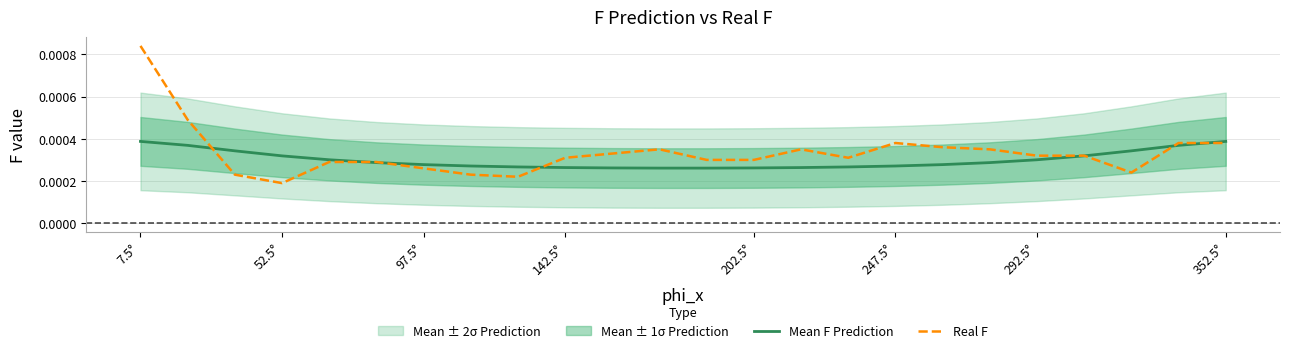

The Real F series shows 0.0 at 52.5°. True or false?

True